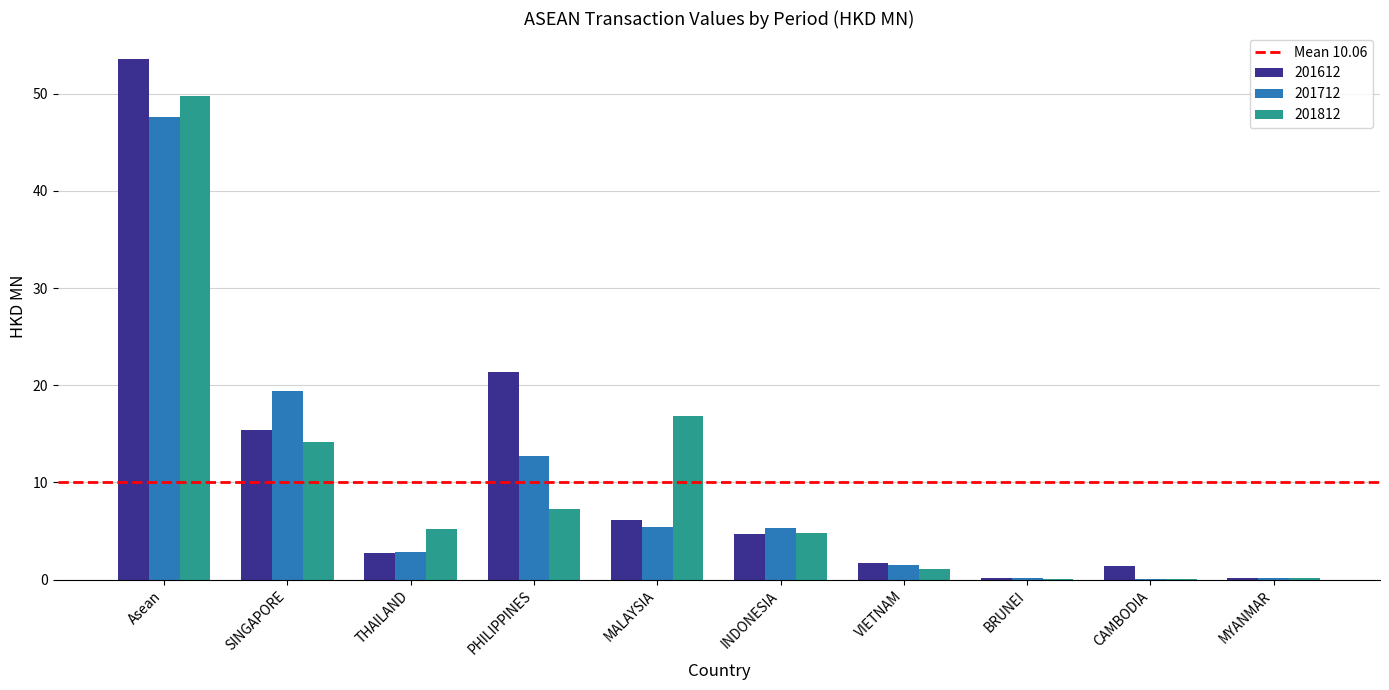

Which series changed the most between PHILIPPINES and INDONESIA?

201612